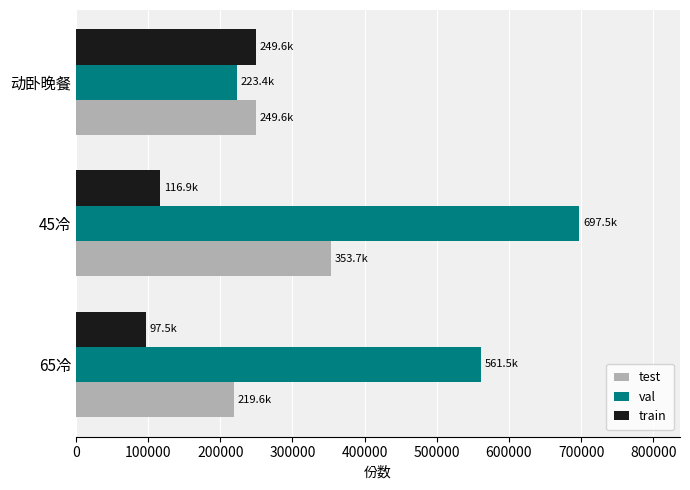

Which label corresponds to the largest value in the chart?

45冷